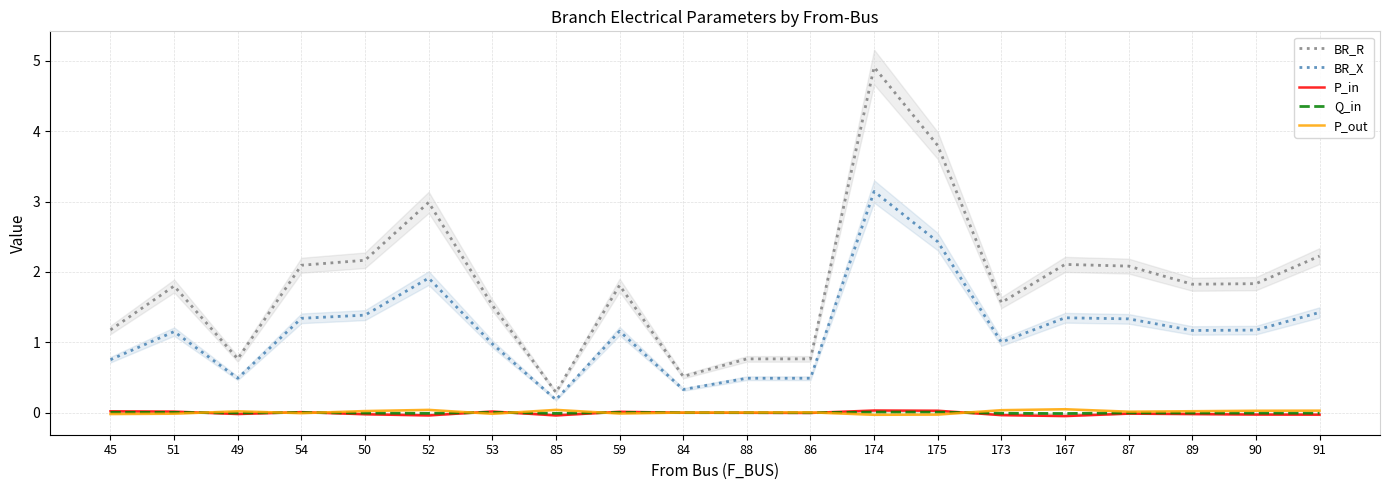

Which series has the largest total across all categories?

BR_R